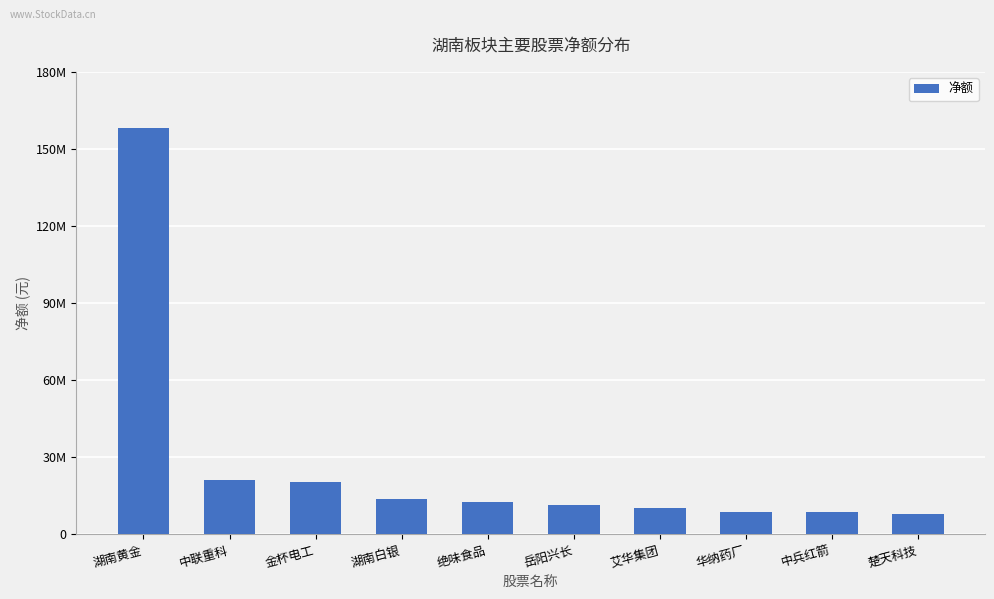

Reading right to left, what are all the values shown in this chart?

楚天科技=7801437	中兵红箭=8471967	华纳药厂=8678072	艾华集团=10301983	岳阳兴长=11233469	绝味食品=12566370	湖南白银=13615014	金杯电工=20471251	中联重科=21220728	湖南黄金=158273813